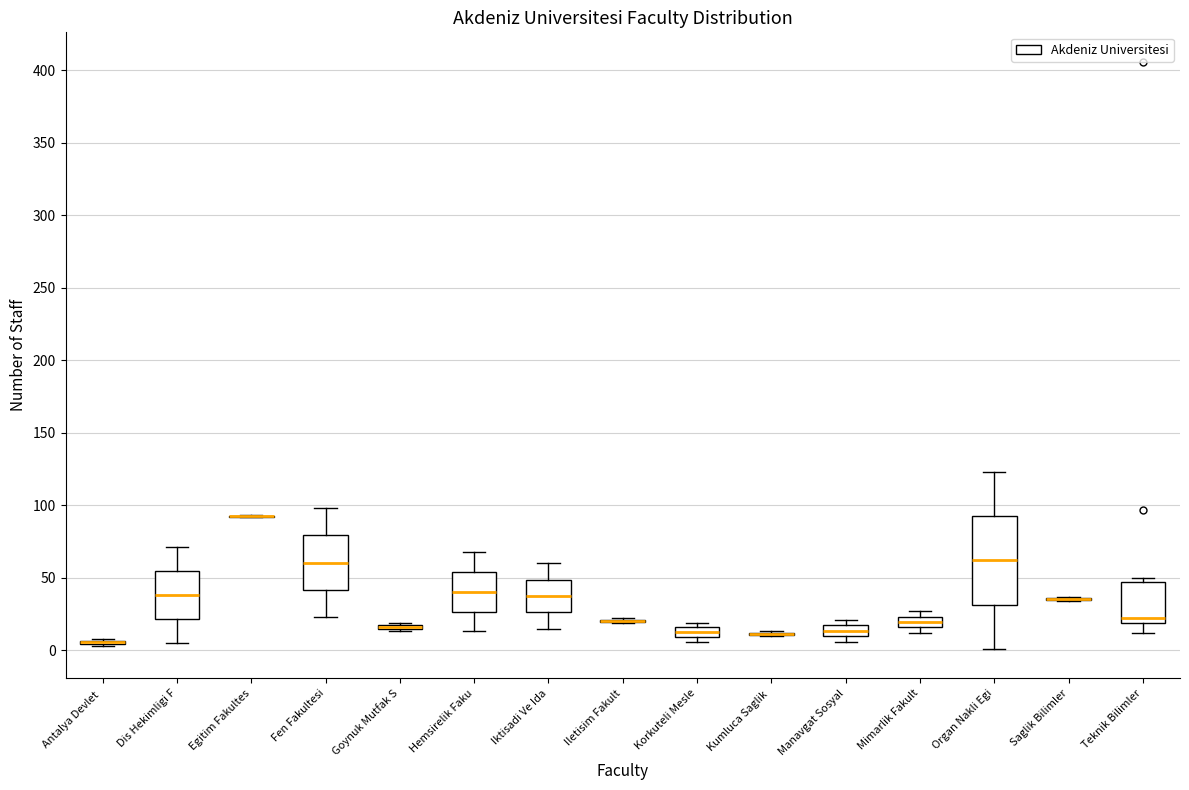

Where does the upper whisker of the box for Organ Nakli Egi end on the y-axis? The values are not printed on the chart, so give them approximately, as read against the axis.

125